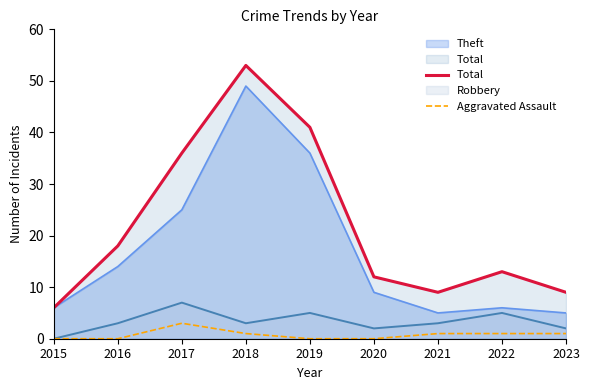

How many values in the Total series exceed 13?

4